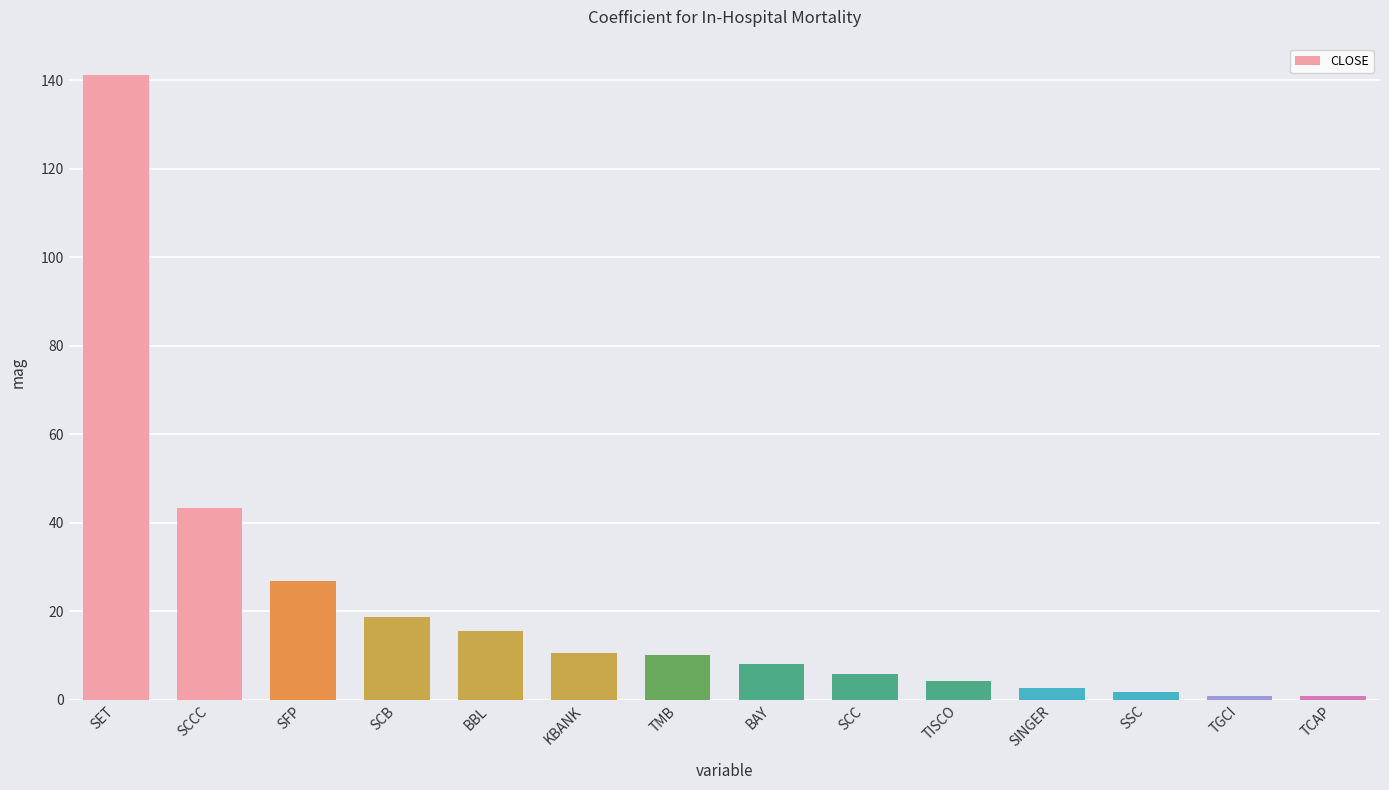

What is the sum of all values?

291.0